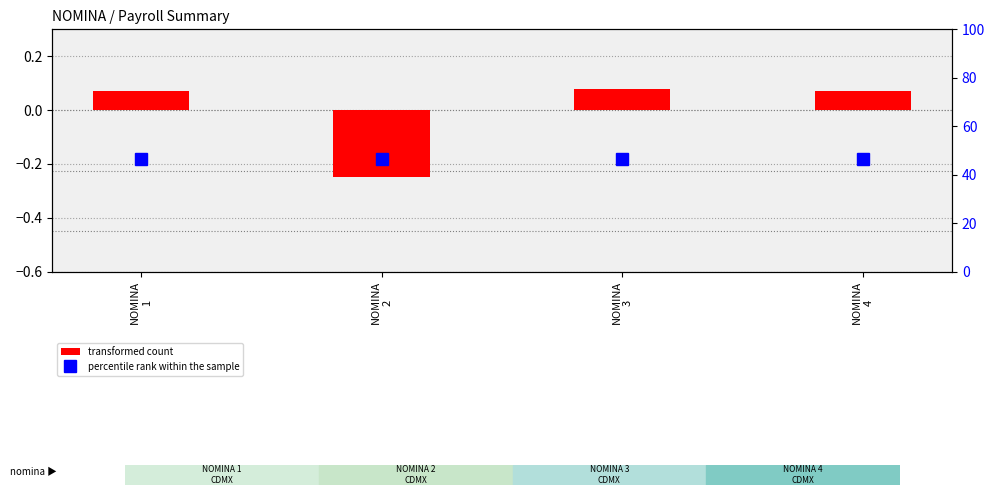

Where is transformed count nearest to the value 0?

NOMINA
1